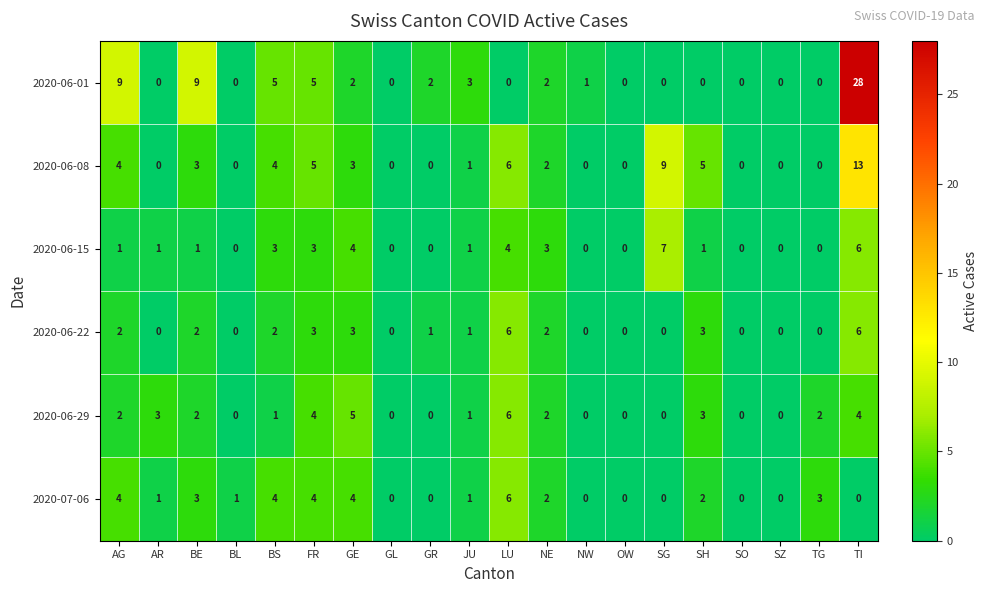

How many distinct data groups are displayed?

6